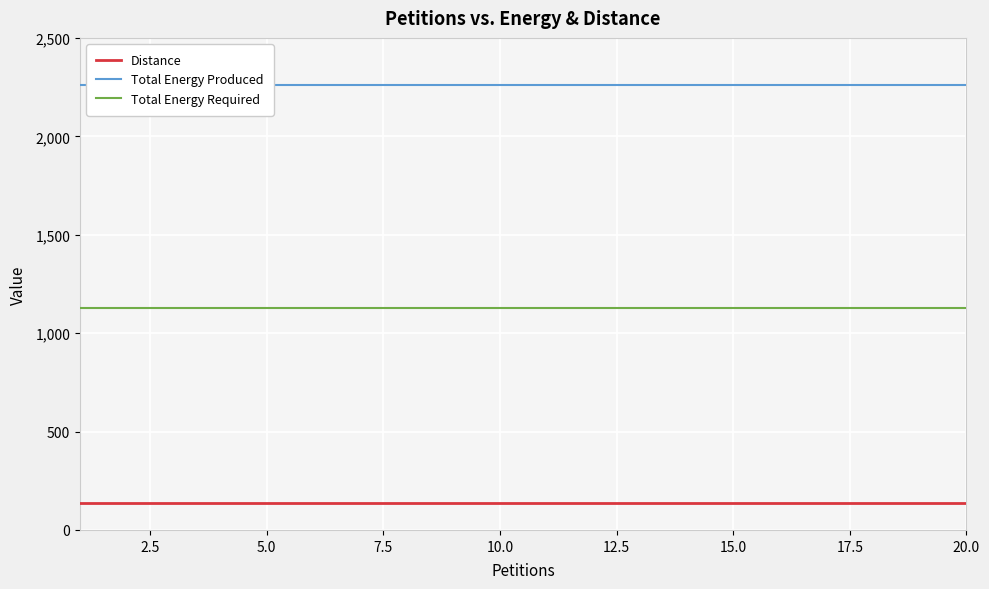

True or false: Distance and Total Energy Required intersect in this chart.

False